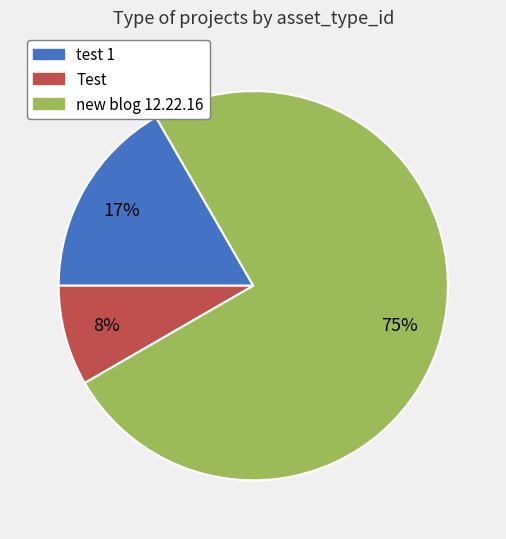

Does any single category account for the majority?

Yes